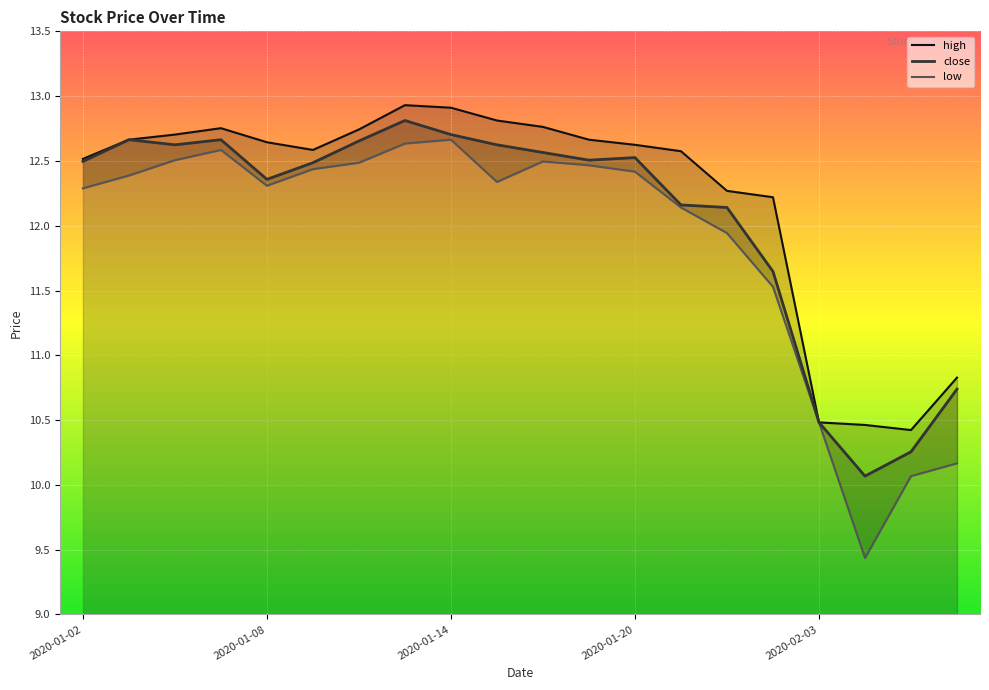

True or false: high and close cross at least once.

False